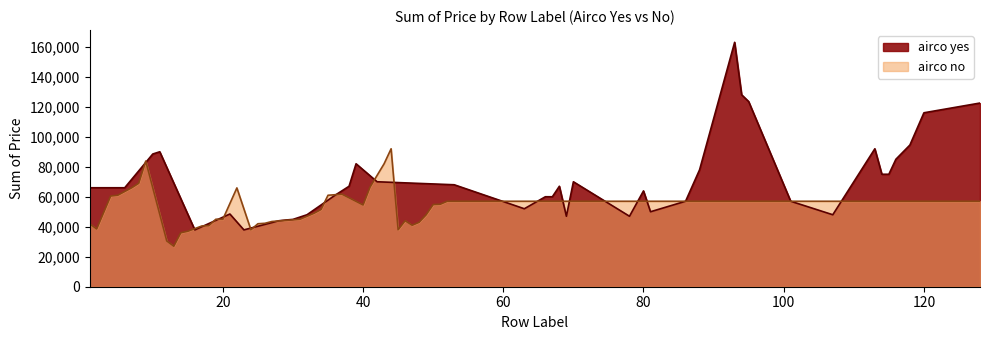

At which label does airco_no first exceed 48000?

2